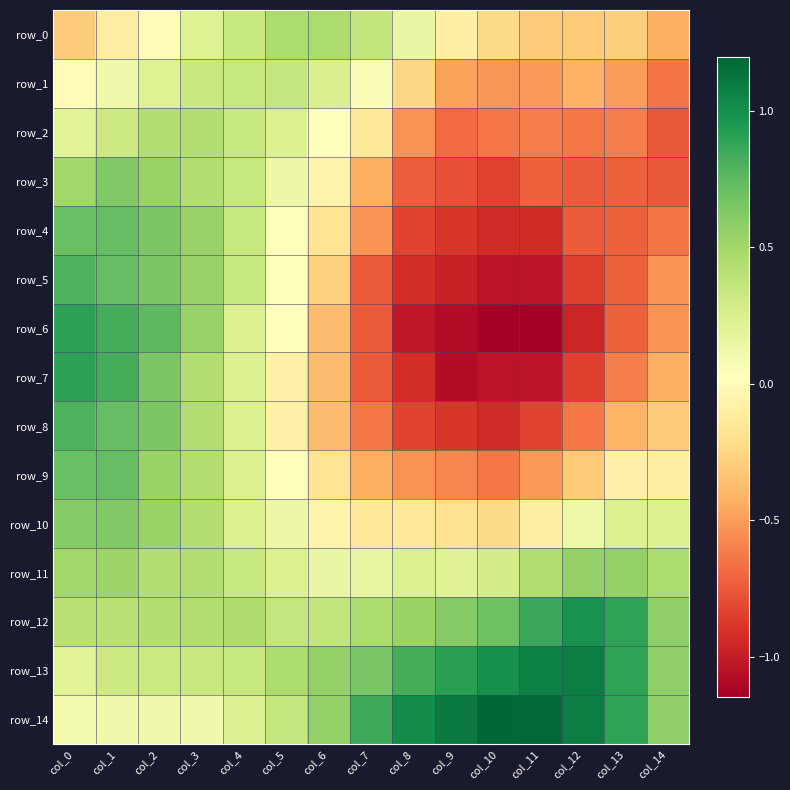

How many values in the row_6 series exceed 0?

6